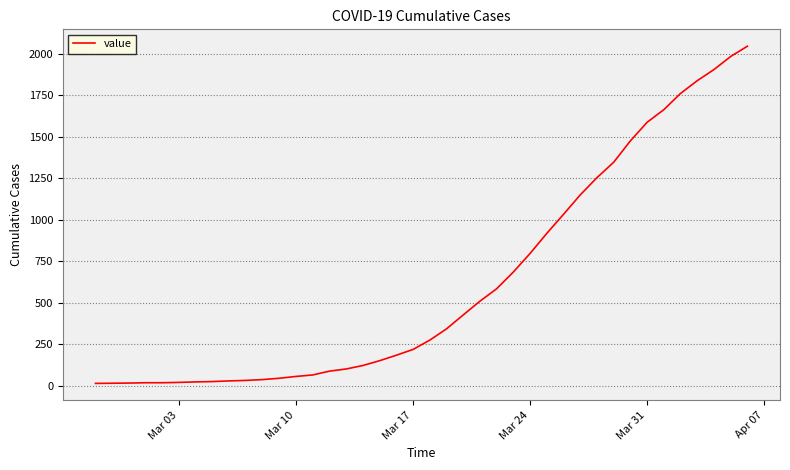

What is the difference between the maximum and second lowest values?

2033